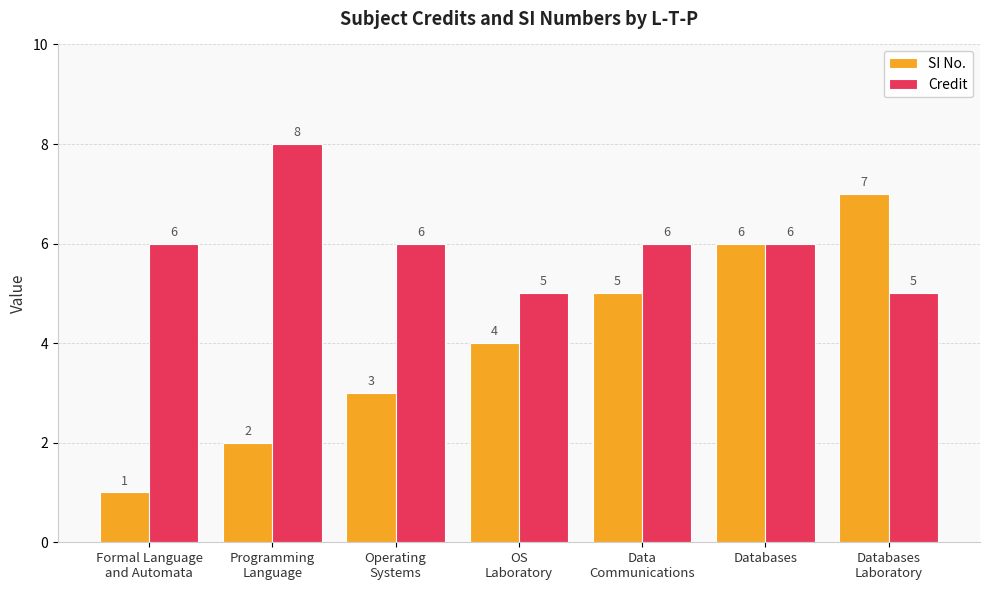

Which series has the widest spread of values?

SI No.